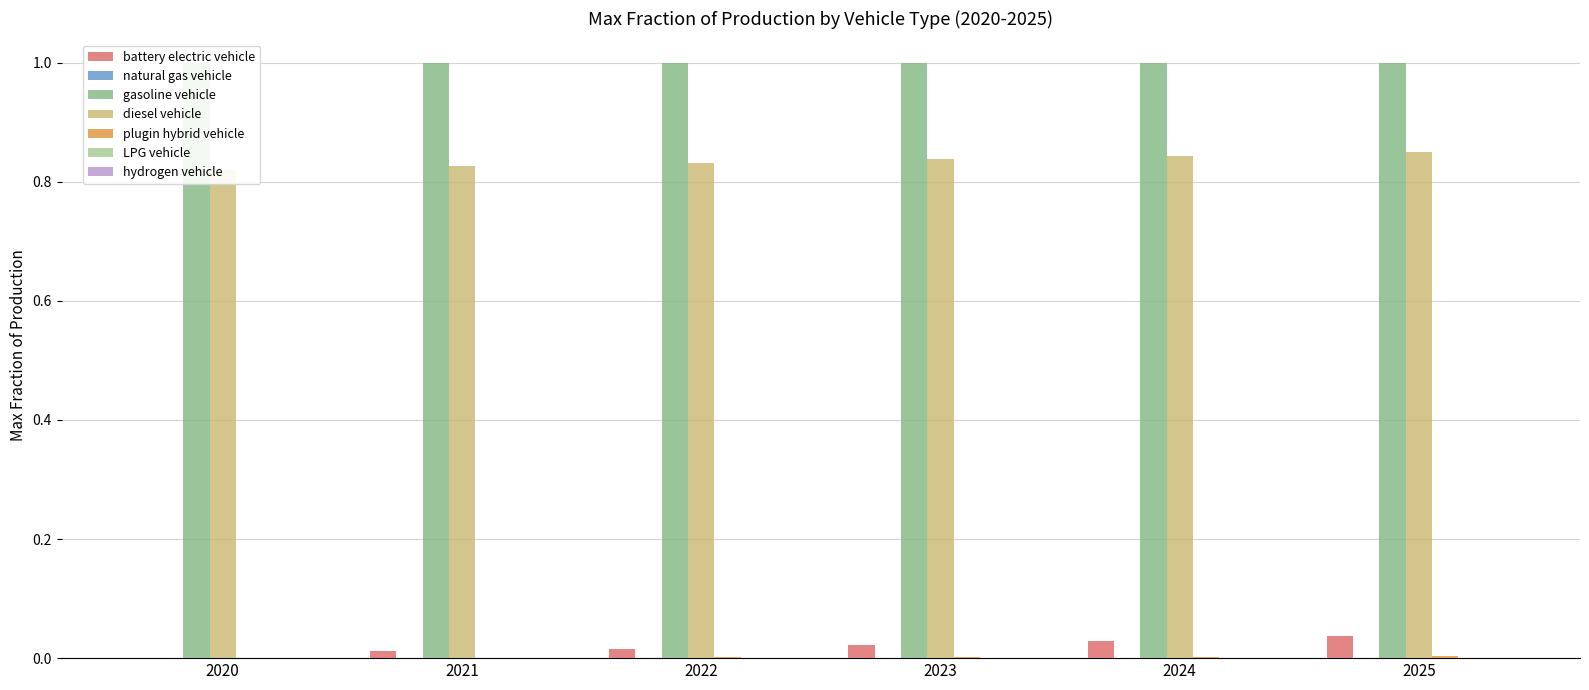

What is the spread (max minus min) of values at 2023?

0.8